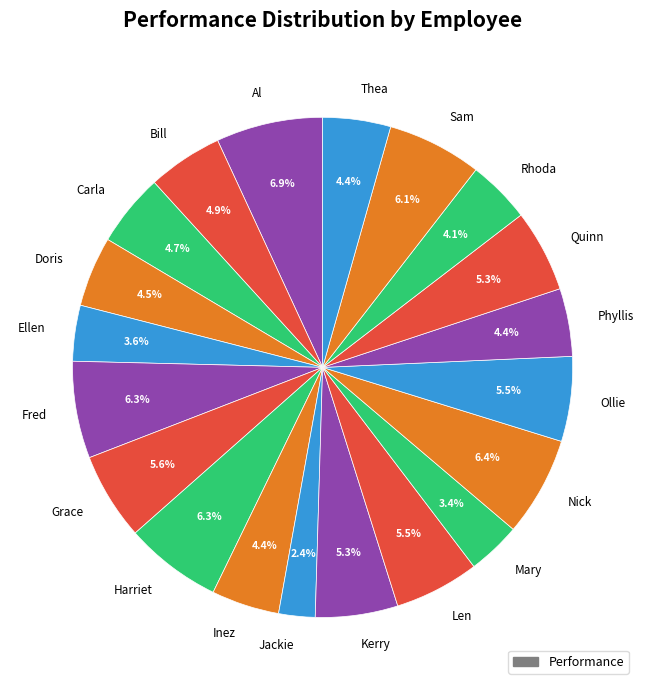

Between Jackie and Kerry, which is larger?

Kerry